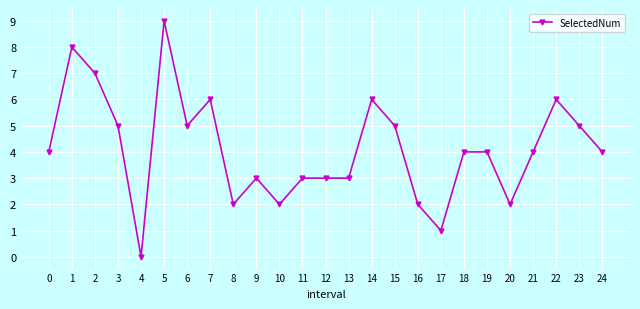

Reading left to right, transcribe all the data shown in this chart.

0=4	1=8	2=7	3=5	4=0	5=9	6=5	7=6	8=2	9=3	10=2	11=3	12=3	13=3	14=6	15=5	16=2	17=1	18=4	19=4	20=2	21=4	22=6	23=5	24=4